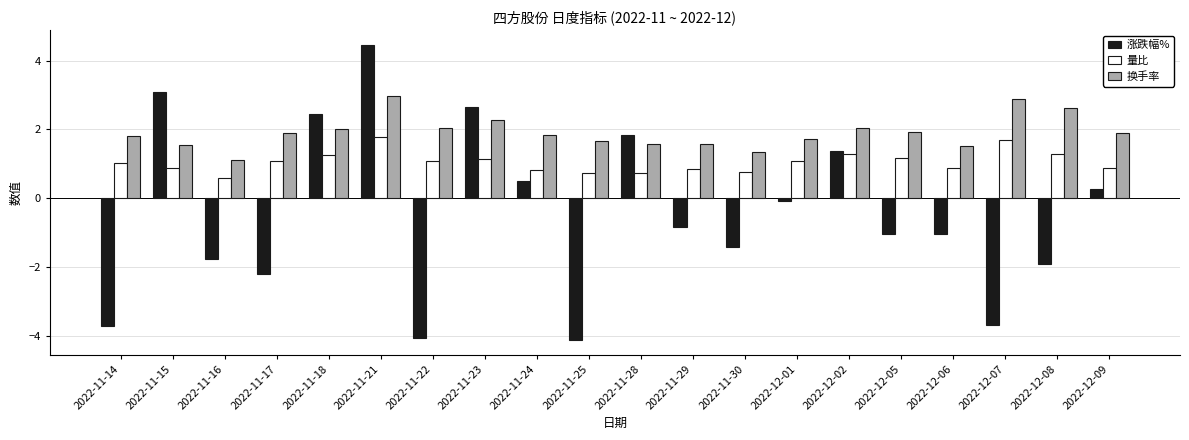

What is the average value of the 换手率 series?

1.9